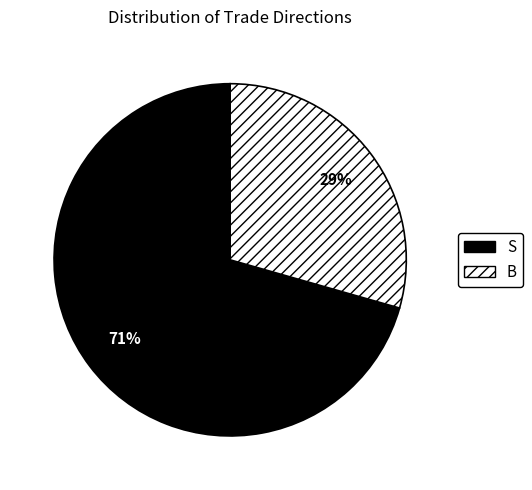

To the nearest percent, what percentage of the pie is B?

29%